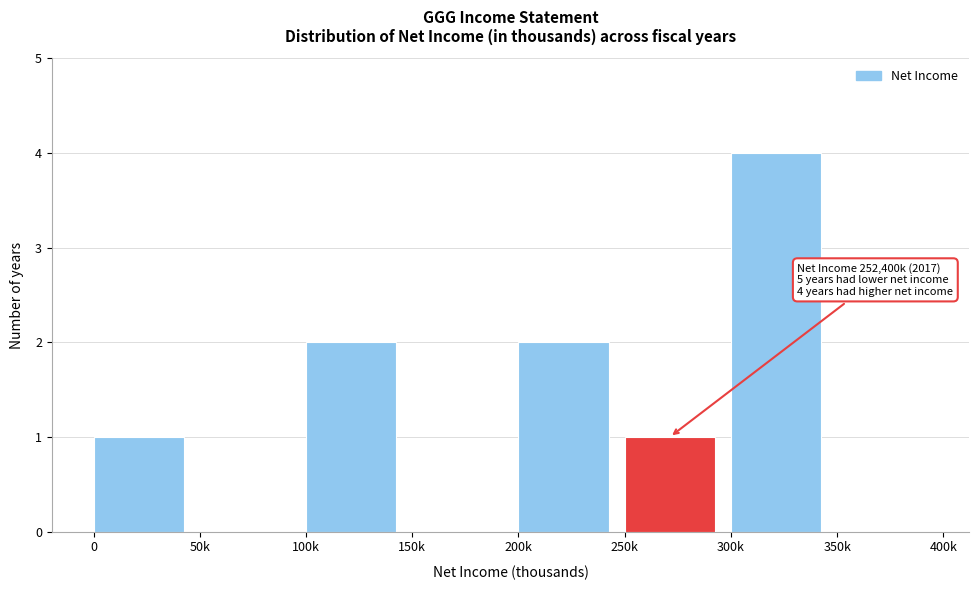

Reading left to right, what are all the values shown in this chart?

0=1	50k=0	100k=2	150k=0	200k=2	250k=1	300k=4	350k=0